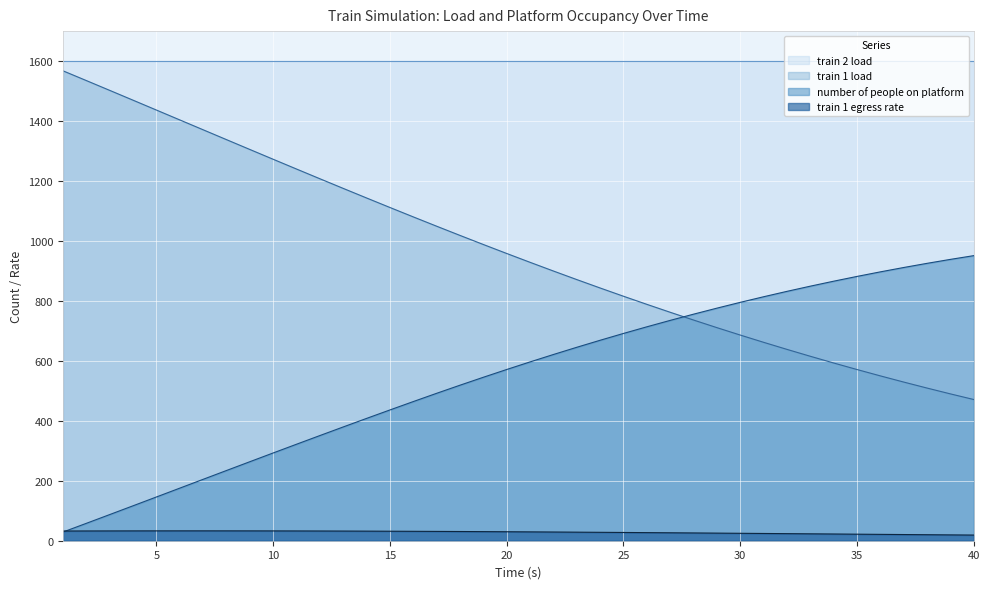

What are all the series names shown in the legend?

train 2 load, train 1 load, number of people on platform, train 1 egress rate